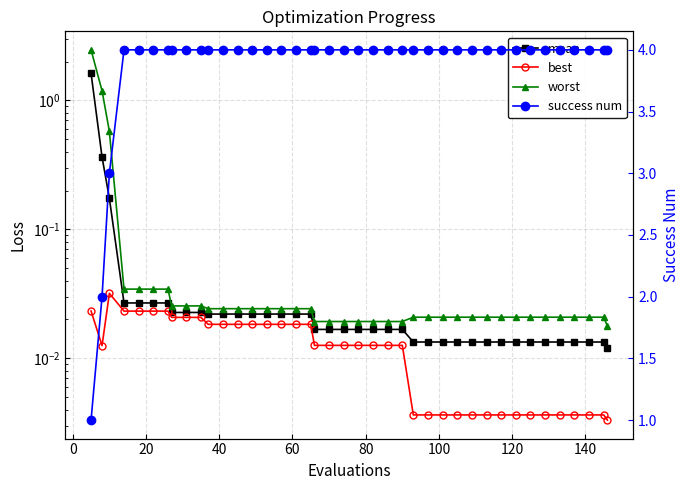

At 40, list the series in order from smallest to largest.

best, mean, worst, success num